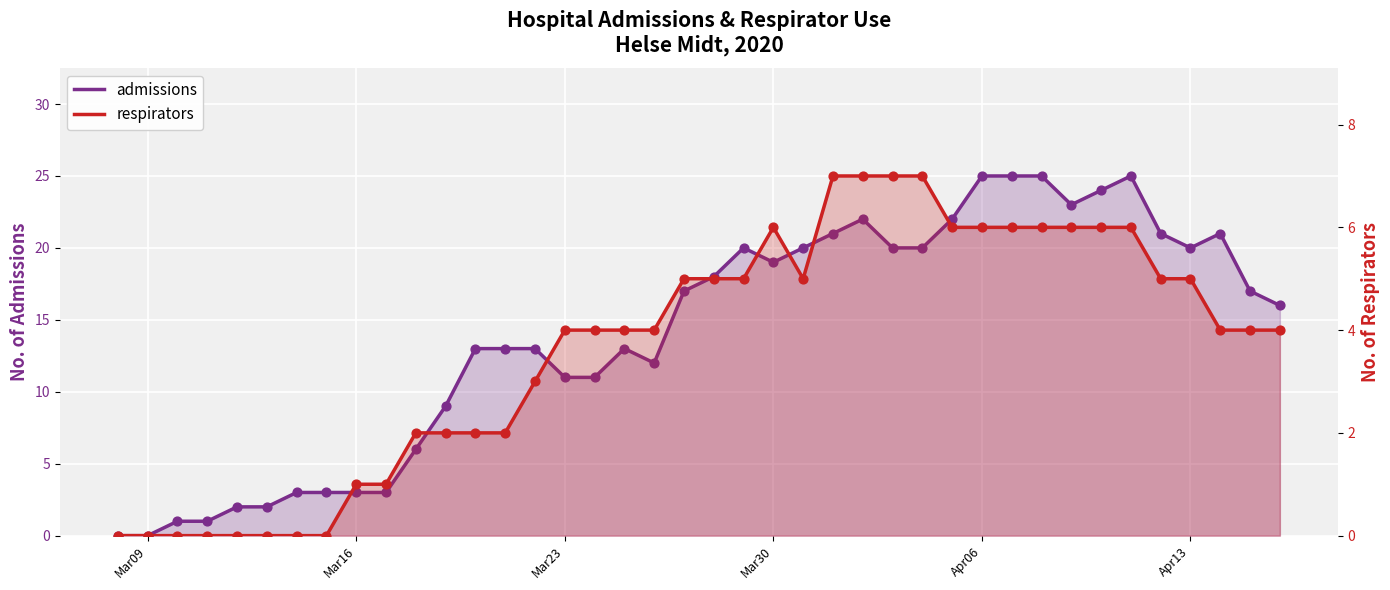

Which series has the largest total across all categories?

admissions